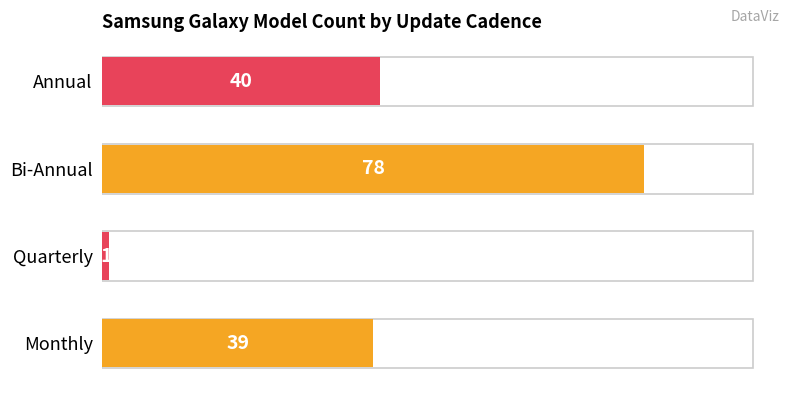

Between Annual and Monthly, which is larger?

Annual